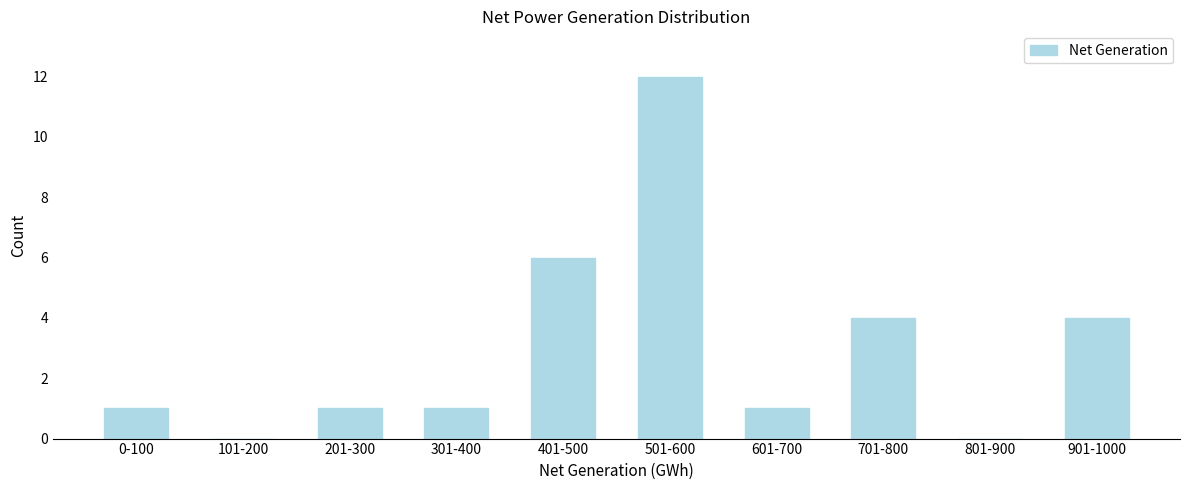

What is the sum of all values?

30